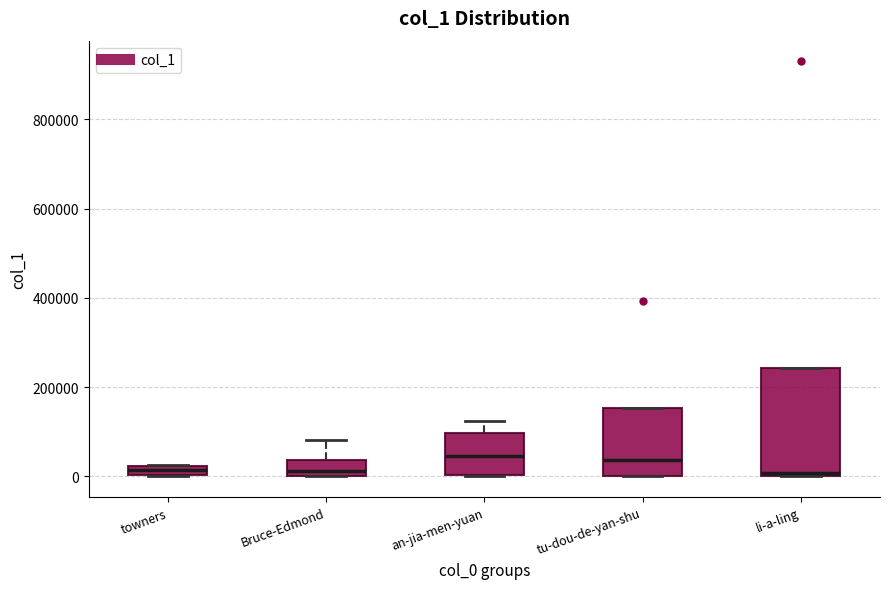

Which box is the tallest, from its lower edge to its upper edge?

li-a-ling